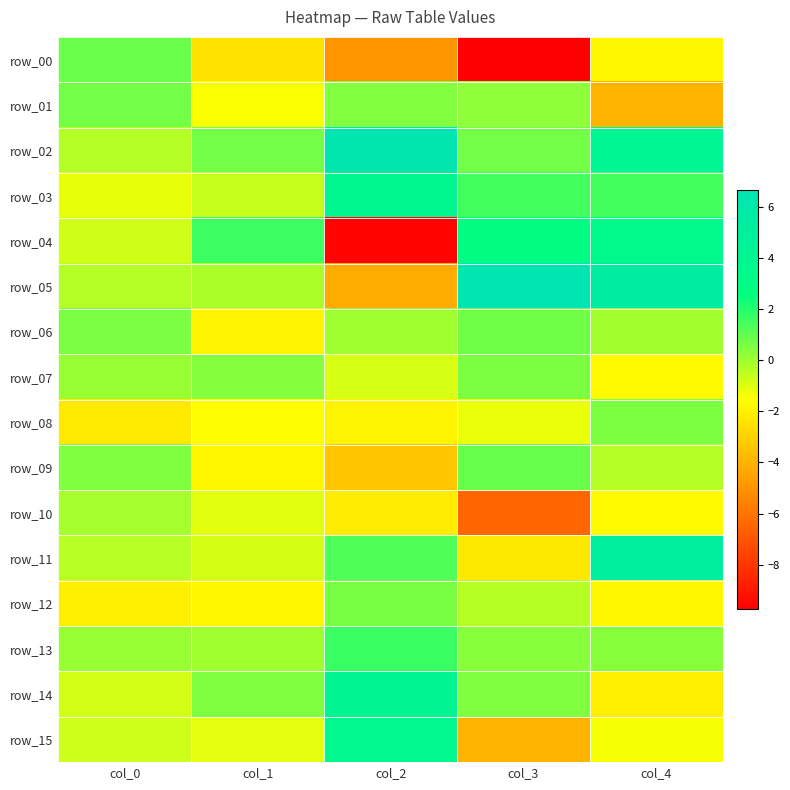

True or false: row_14 has a value of 0.5 at col_1.

True